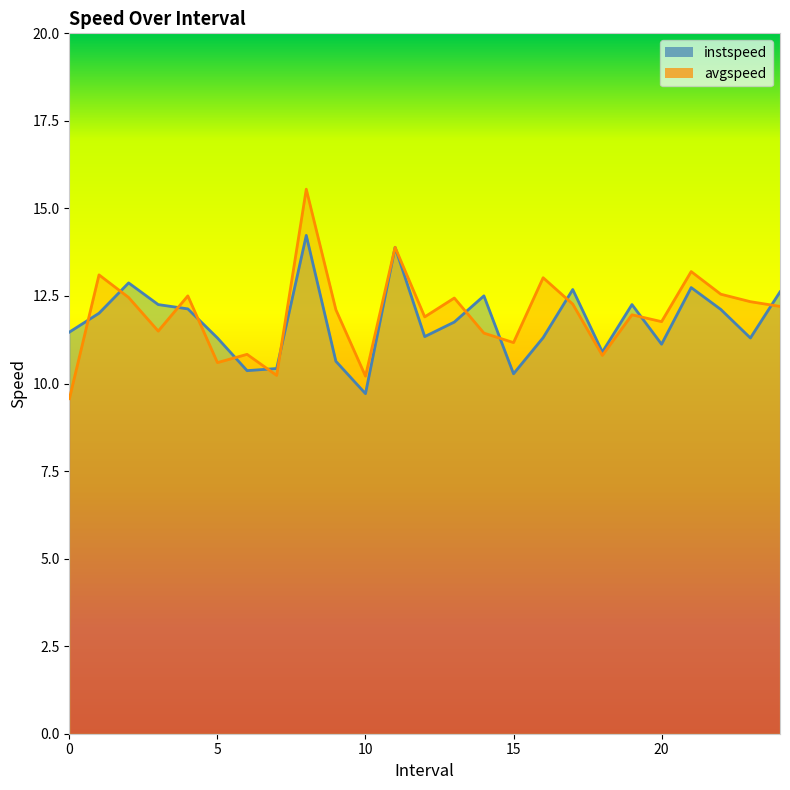

What is the label of the 15th point from the left?

14.0